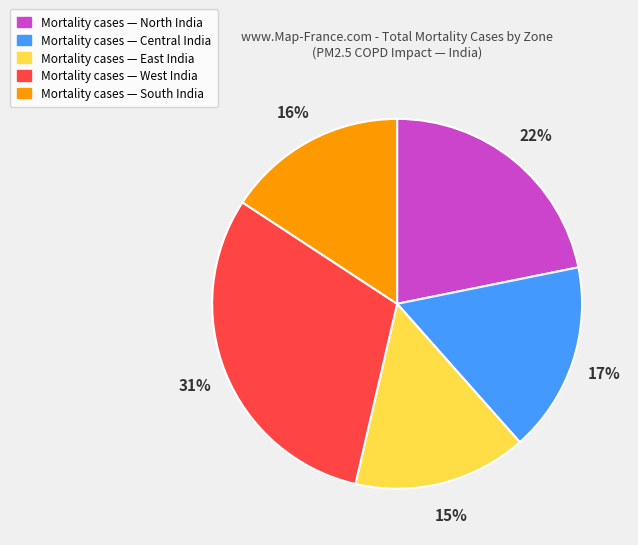

Is Mortality cases — Central India the majority of the pie?

No